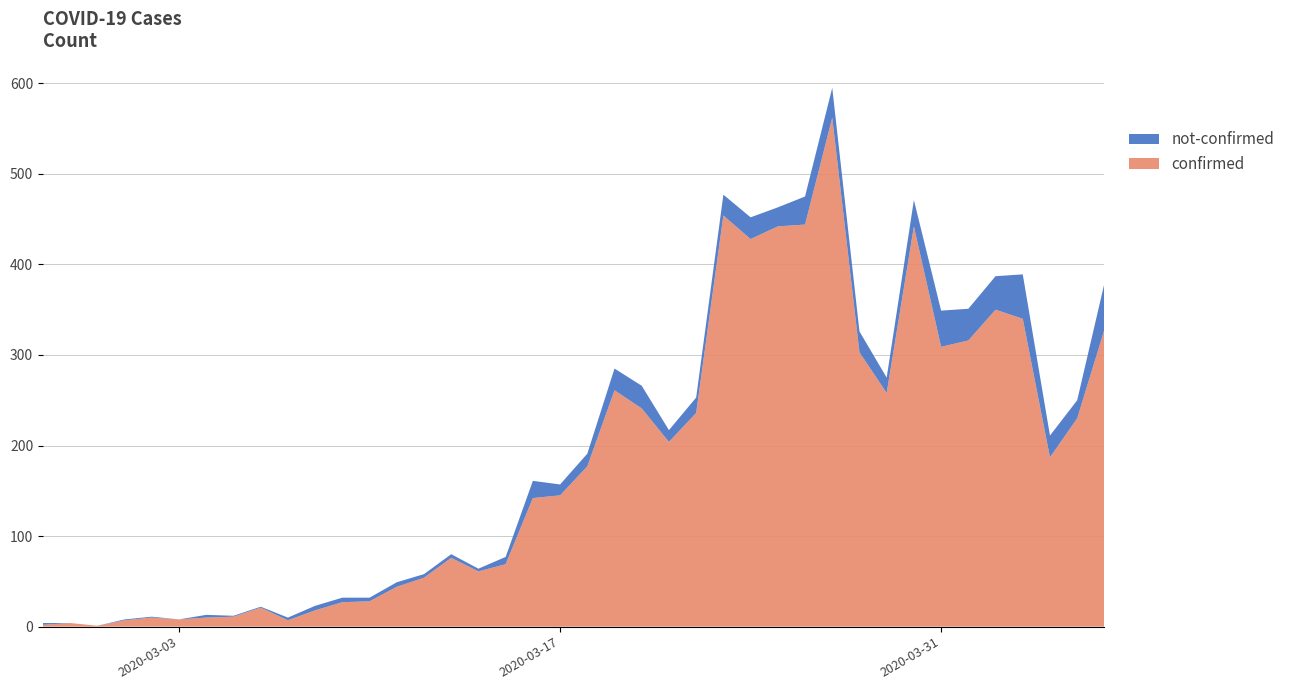

Reading left to right, list all the values displayed in this chart.

confirmed: 2	4	1	7	10	8	10	11	21	7	18	27	28	44	54	76	61	69	142	145	177	261	241	204	236	454	428	442	444	562	303	258	442	309	316	350	340	187	230	328
not-confirmed: 2	0	0	1	1	0	3	1	1	3	5	5	4	5	4	4	3	8	19	12	14	24	25	13	17	23	24	21	31	33	23	17	29	40	35	37	49	24	20	51